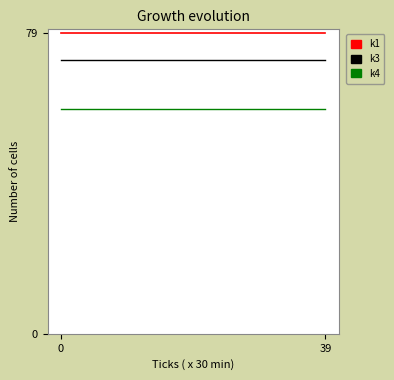

How many lines are shown in the chart?

3